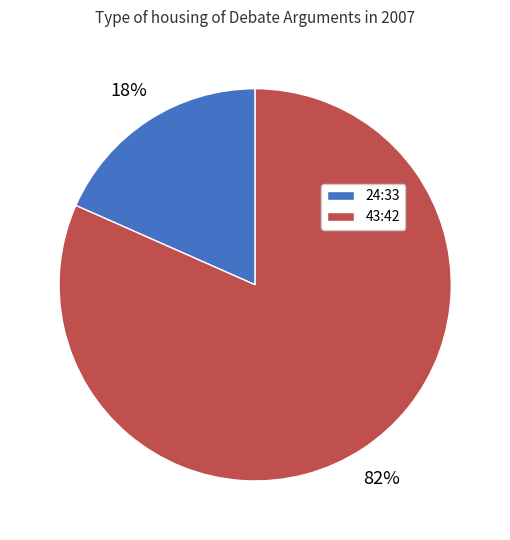

Count the number of slices in the pie.

2